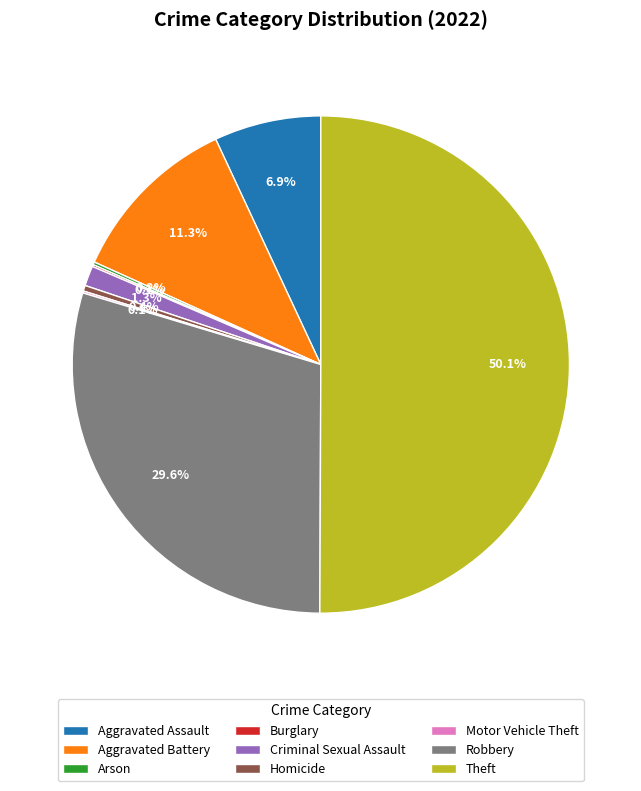

Does Criminal Sexual Assault account for over 50% of the chart?

No